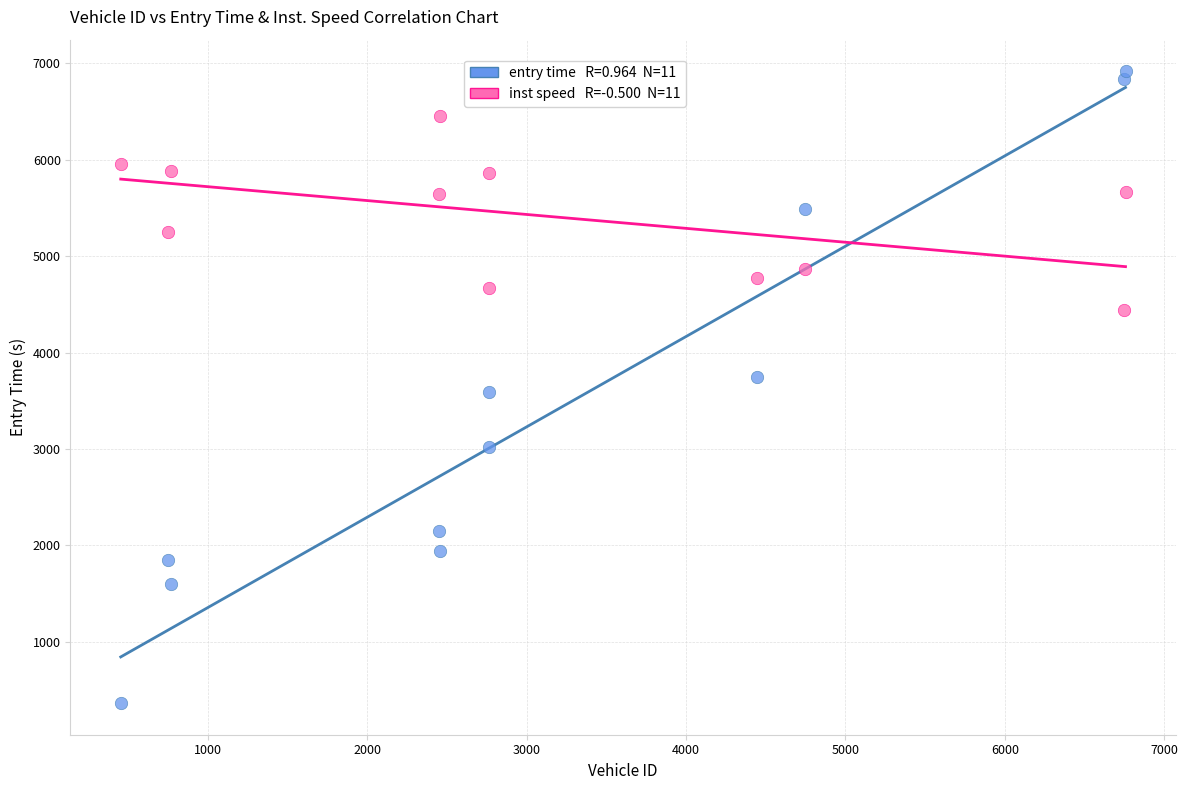

Across all data points, what is the range of X values (max minus min)?

6303.0